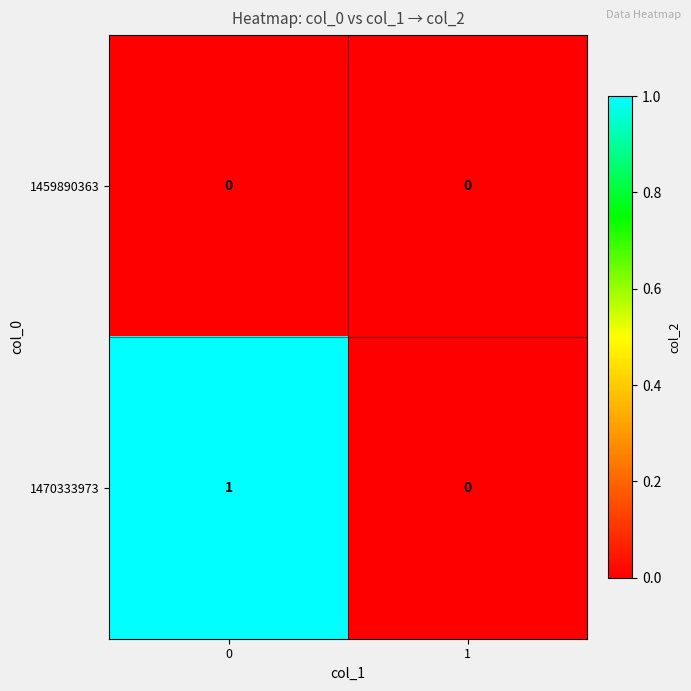

The value of 1470333973 at 0 is 1. True or false?

True